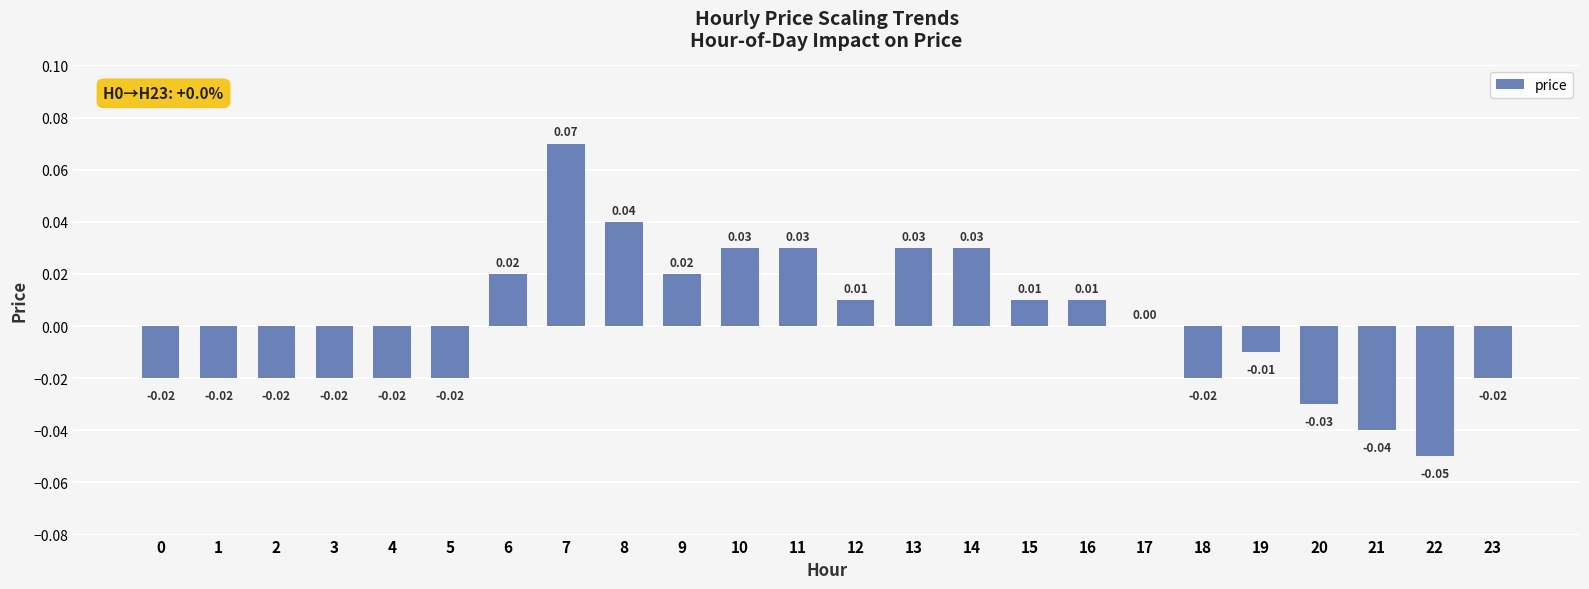

Between 20 and 18, which is larger?

18